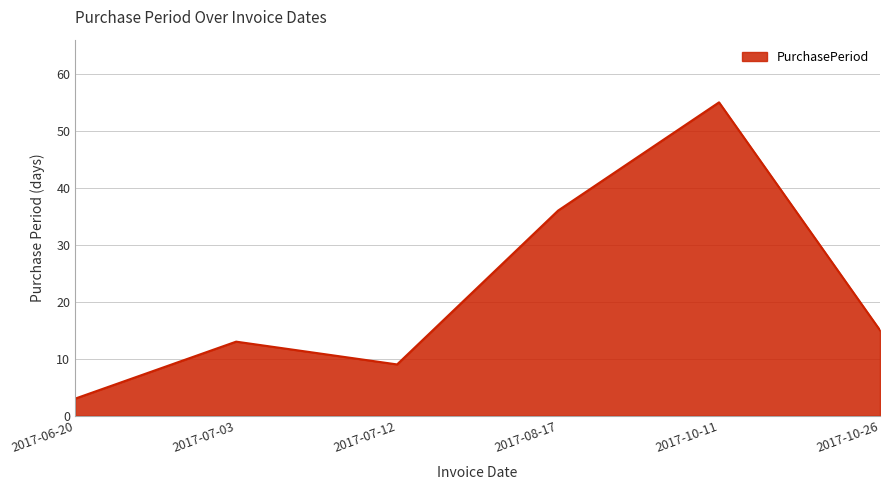

How many series are shown in this chart?

1